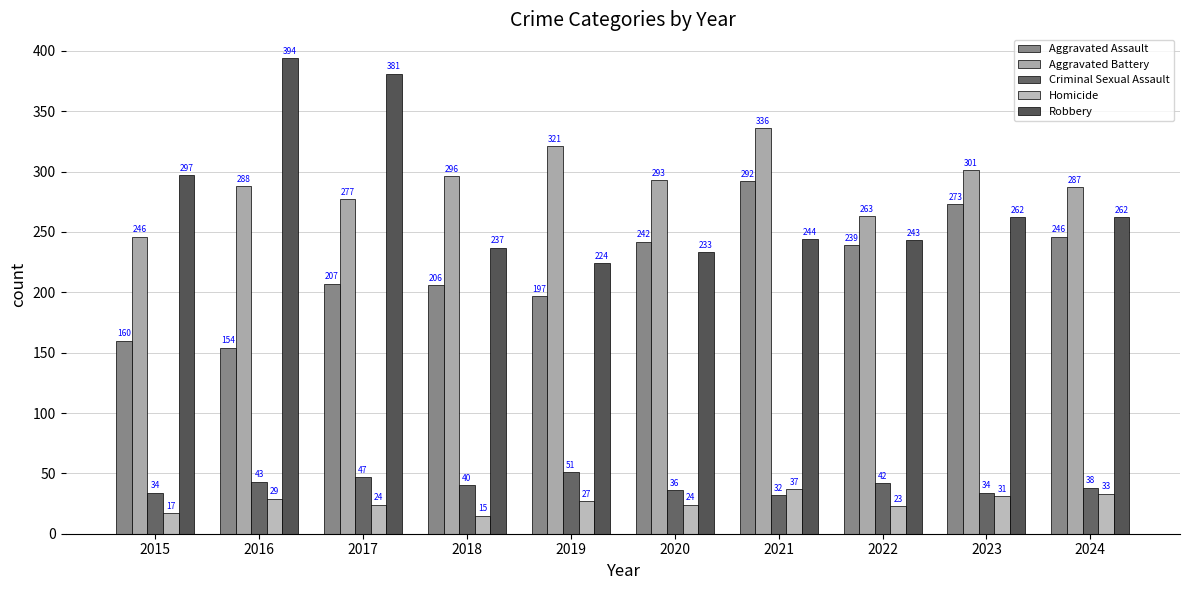

Reading left to right, extract all data points from this chart.

Aggravated Assault: 2015=160	2016=154	2017=207	2018=206	2019=197	2020=242	2021=292	2022=239	2023=273	2024=246
Aggravated Battery: 2015=246	2016=288	2017=277	2018=296	2019=321	2020=293	2021=336	2022=263	2023=301	2024=287
Criminal Sexual Assault: 2015=34	2016=43	2017=47	2018=40	2019=51	2020=36	2021=32	2022=42	2023=34	2024=38
Homicide: 2015=17	2016=29	2017=24	2018=15	2019=27	2020=24	2021=37	2022=23	2023=31	2024=33
Robbery: 2015=297	2016=394	2017=381	2018=237	2019=224	2020=233	2021=244	2022=243	2023=262	2024=262